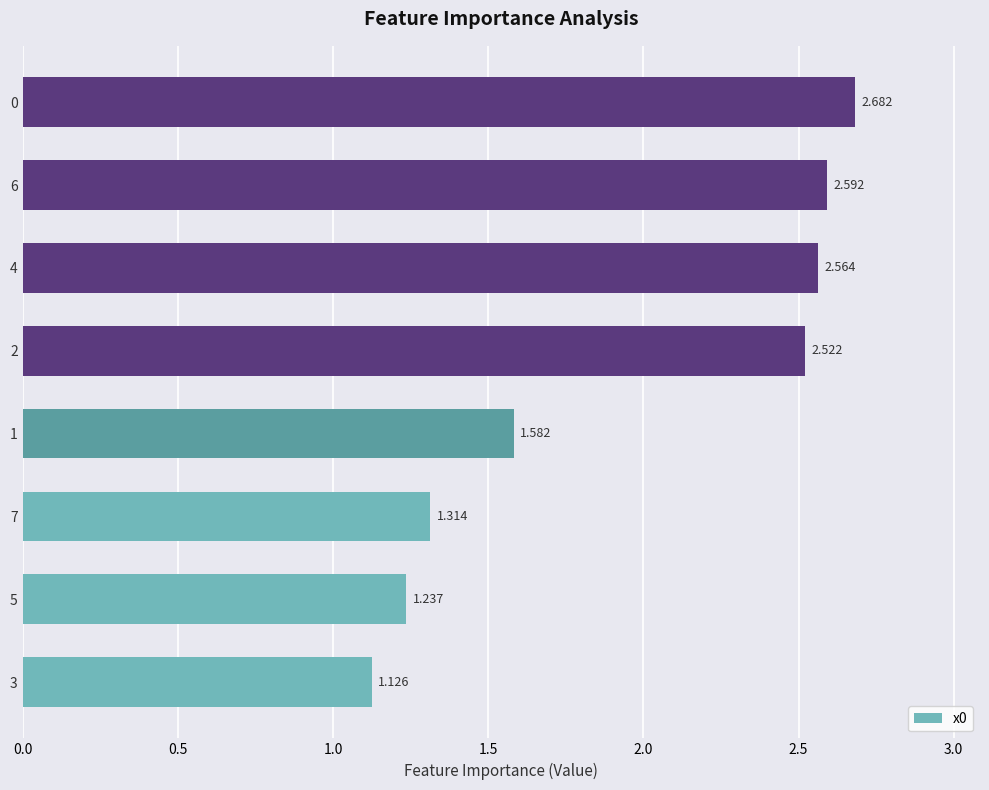

What is the minimum value shown in the chart?

1.1